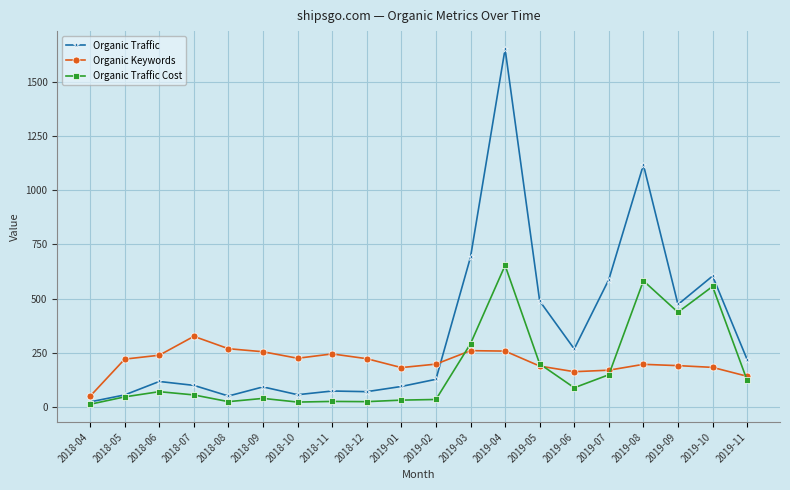

At which label does Organic Traffic Cost reach its peak?

2019-04